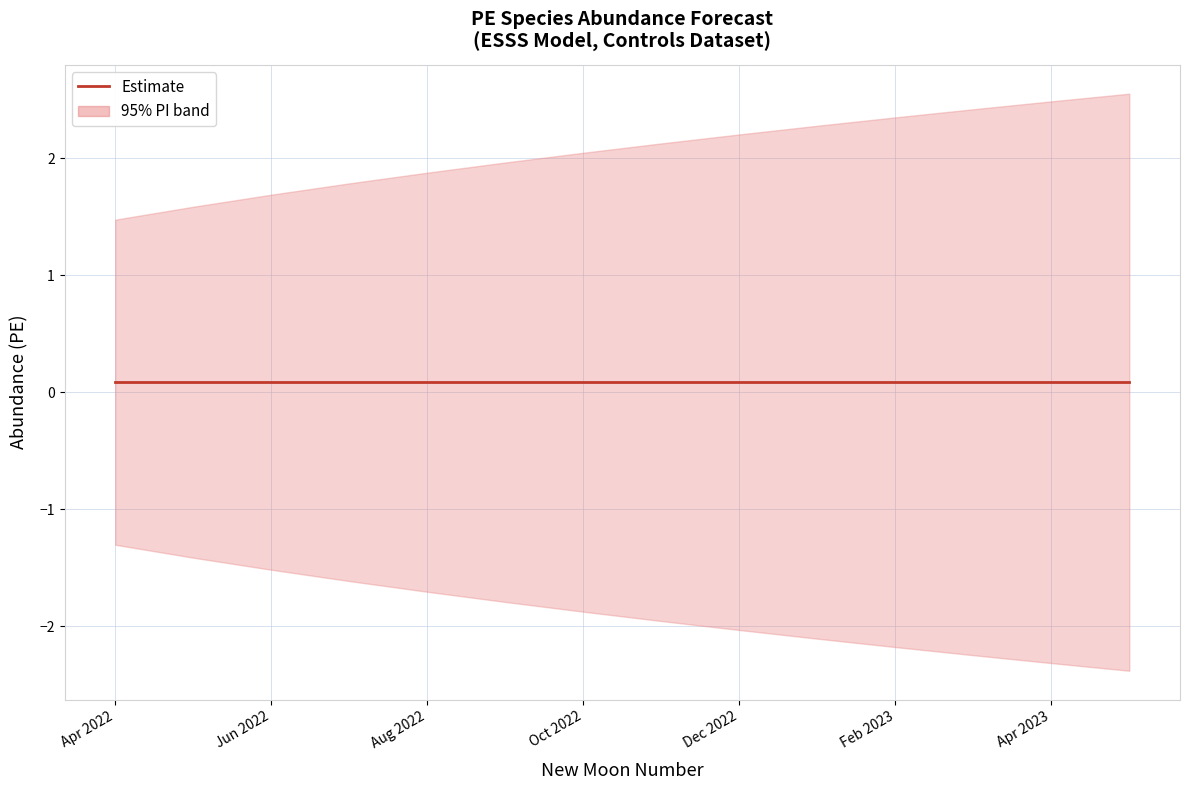

What is the value of the estimate point at the 2nd from the left?

0.1